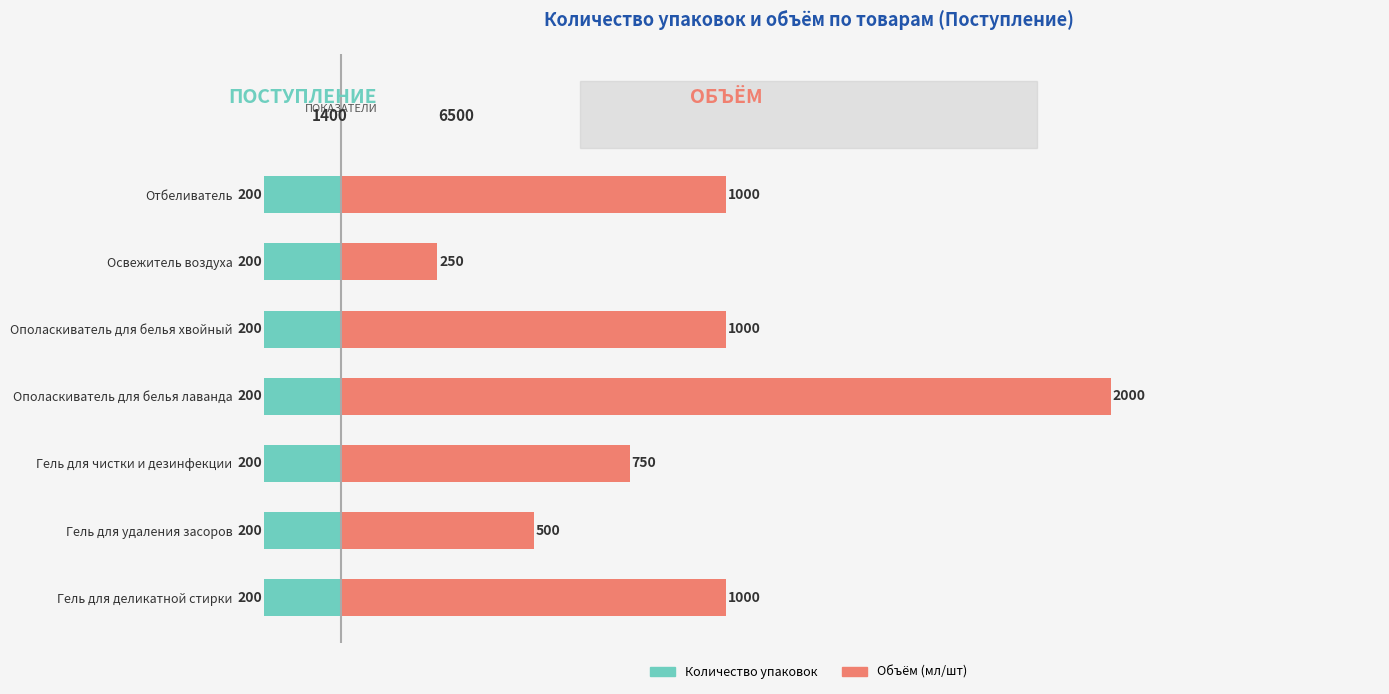

What are all the series names shown in the legend?

Количество упаковок, Объём (мл/шт)